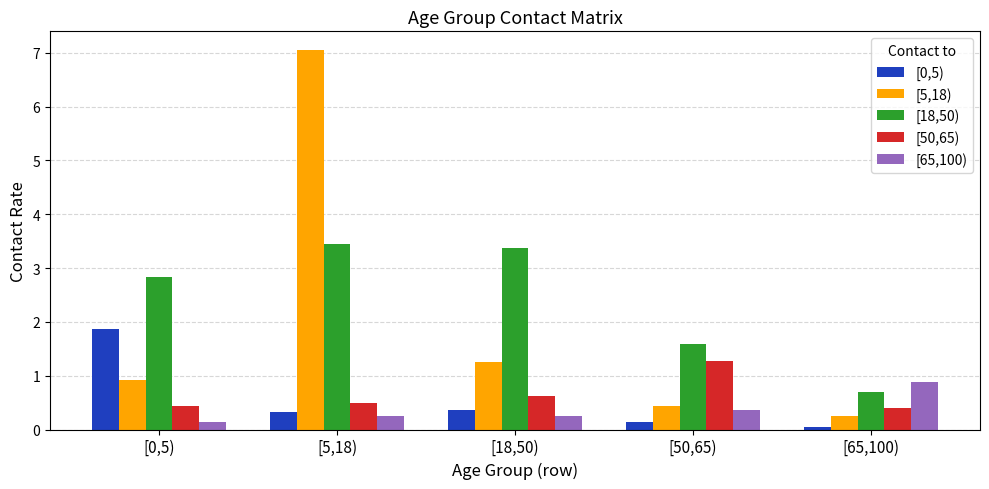

Which series changed the most between [0,5) and [18,50)?

[0,5)